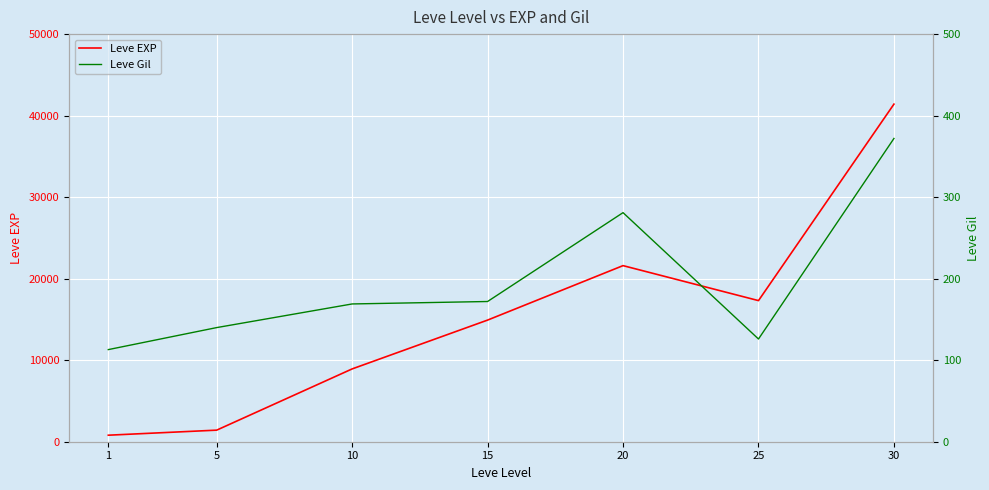

Reading left to right, transcribe all the data shown in this chart.

Leve EXP: 800	1420	8930	14920	21600	17310	41410
Leve Gil: 113	140	169	172	281	126	372